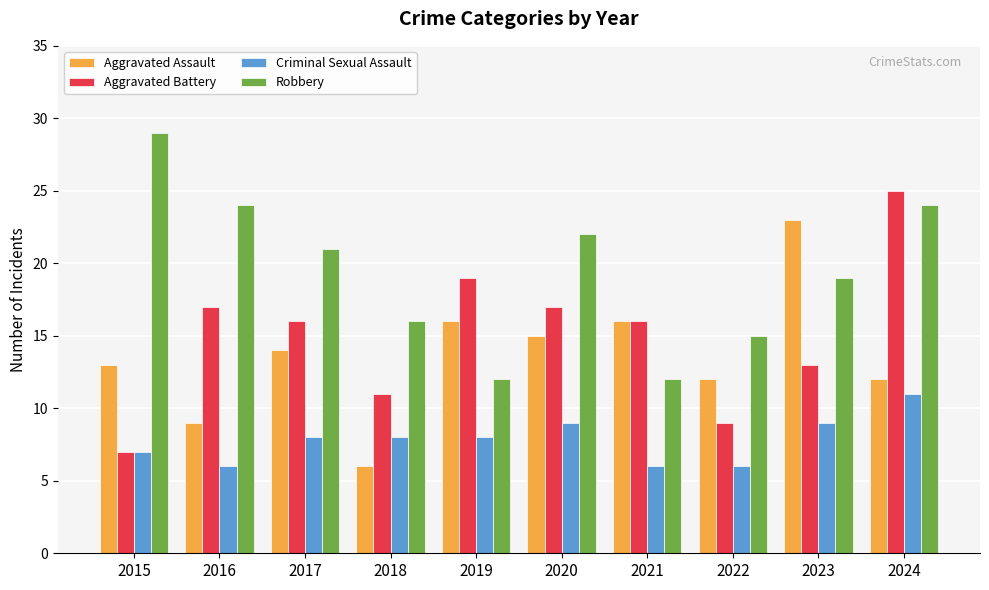

How many bars are there in each group?

4